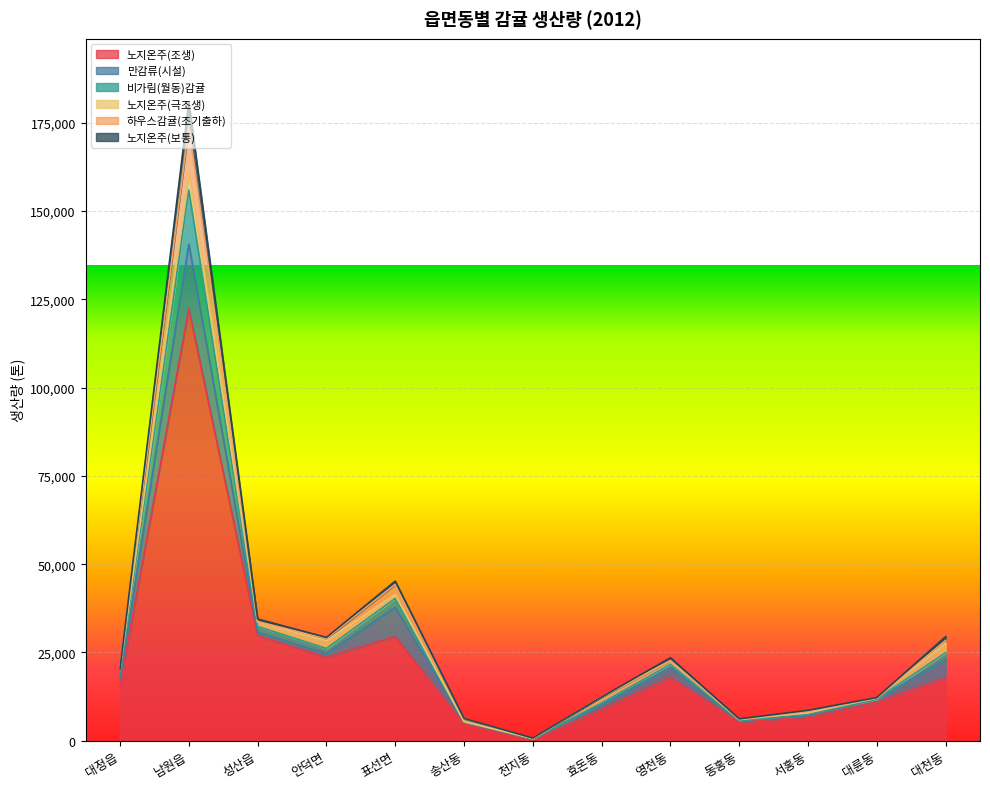

Which series changed the most between 천지동 and 효돈동?

노지온주(보통)